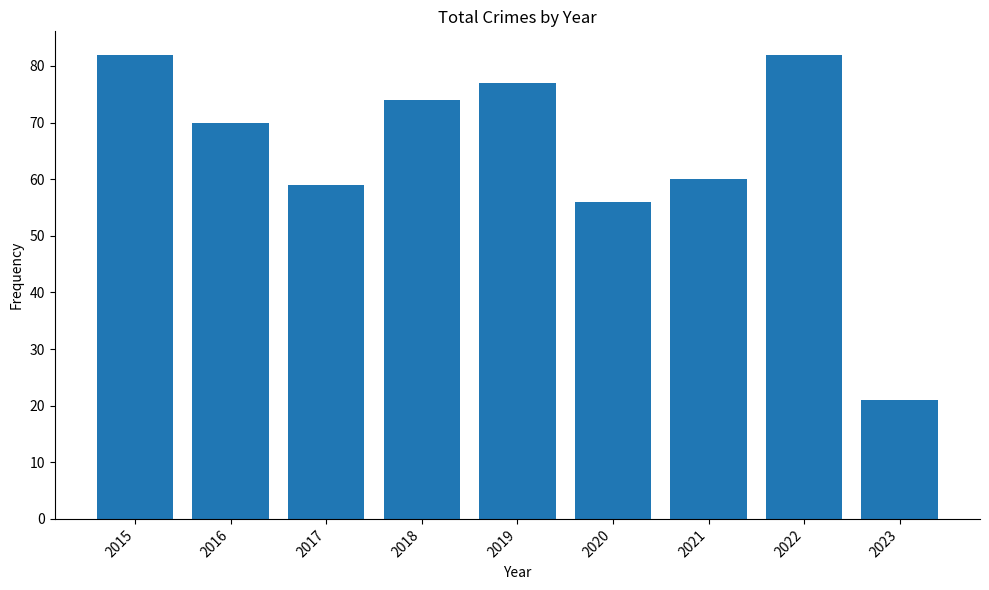

What is the smallest value displayed?

21